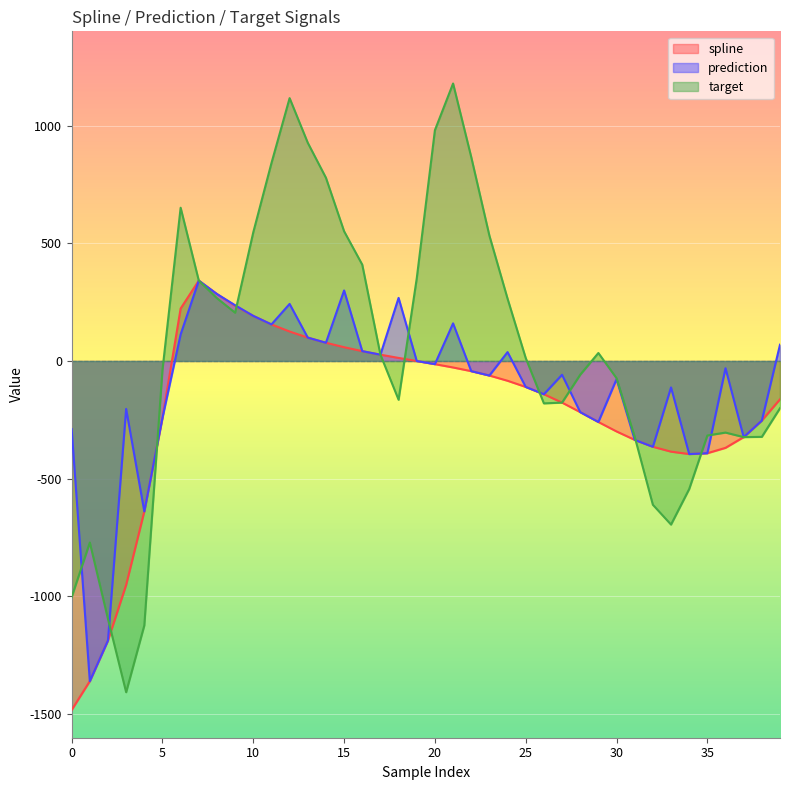

Reading left to right, what are all the values shown in this chart?

spline: -1482.2	-1359.8	-1186.9	-950.9	-639.0	-241.6	222.8	341.4	284.3	234.4	191.5	155.3	125.1	99.3	77.4	58.5	41.8	26.8	13.0	-0.2	-13.4	-27.6	-43.2	-61.8	-84.0	-110.3	-141.2	-176.8	-217.2	-259.2	-299.2	-335.1	-364.4	-385.1	-395.3	-391.7	-368.9	-323.3	-252.9	-162.7
prediction: -289.4	-1359.8	-1186.9	-203.7	-639.0	-241.6	112.8	341.4	284.3	236.7	191.5	155.3	242.3	99.3	77.4	299.5	41.8	26.8	267.9	-0.2	-13.4	159.8	-43.2	-61.8	37.7	-110.3	-141.2	-58.6	-217.2	-259.2	-77.3	-335.1	-364.4	-112.4	-395.3	-391.7	-30.8	-323.3	-252.9	69.1
target: -1003.0	-771.0	-1095.6	-1406.8	-1123.1	-37.8	650.9	341.4	266.6	205.0	546.7	840.3	1116.3	926.7	778.1	550.9	409.1	26.8	-164.7	350.8	980.2	1178.5	866.1	532.3	264.7	12.5	-180.1	-176.8	-58.3	34.0	-73.0	-321.9	-610.6	-694.8	-543.9	-316.4	-304.0	-323.3	-322.2	-200.7